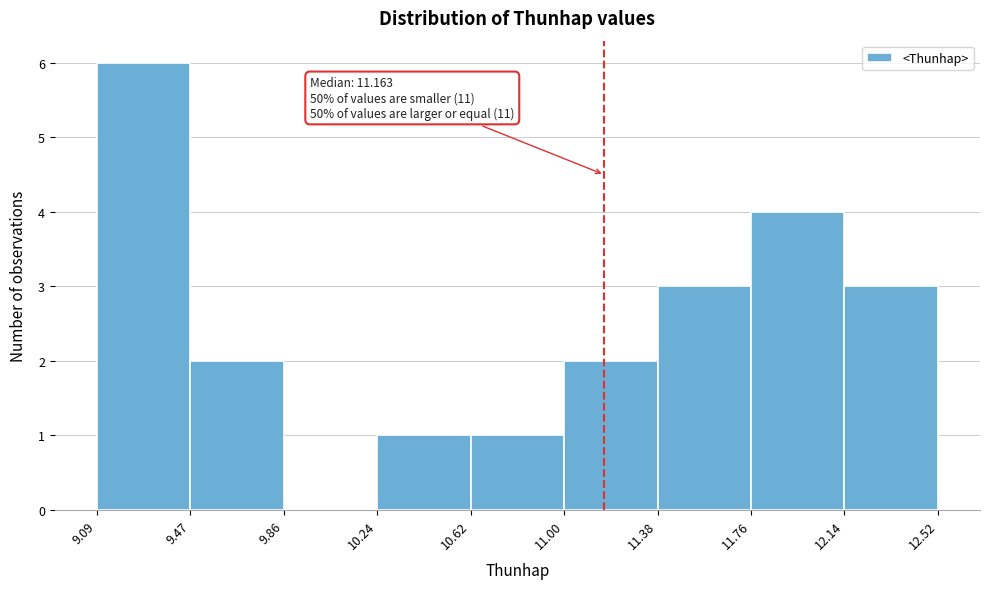

Which range on the x-axis has the tallest bar?

9.09 to 9.47